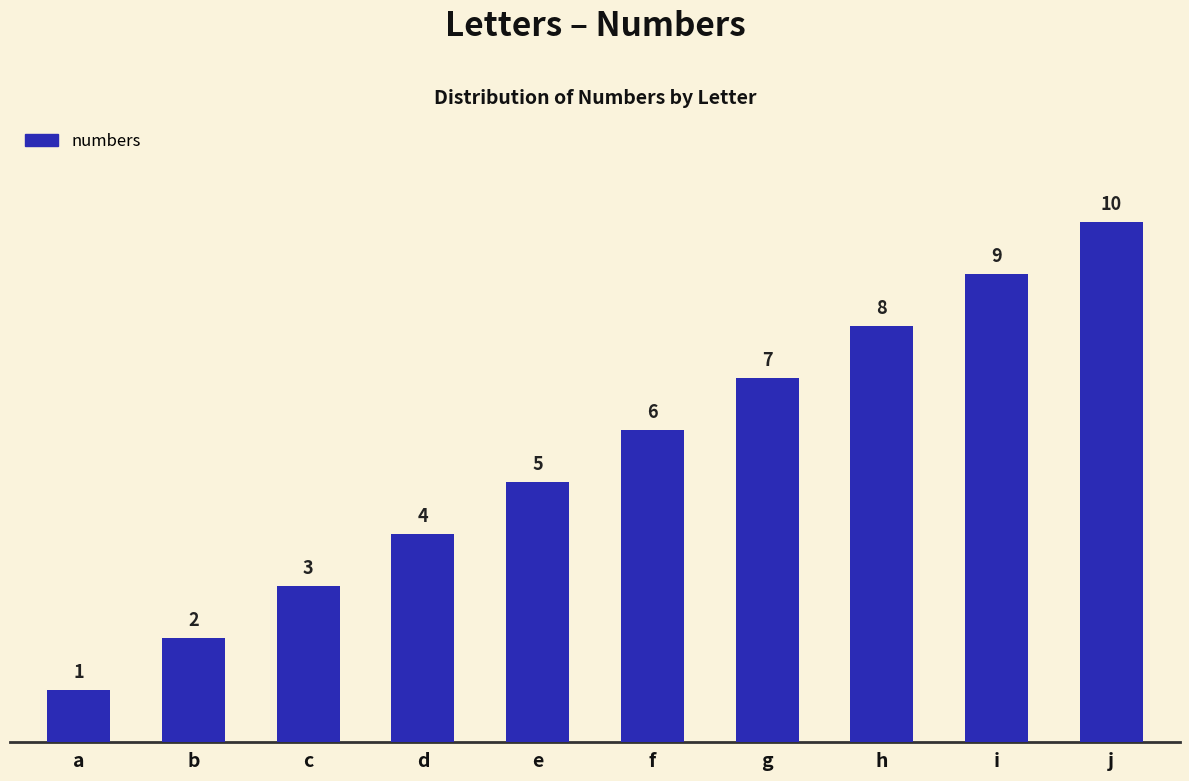

List the labels in order of value, smallest first.

a, b, c, d, e, f, g, h, i, j